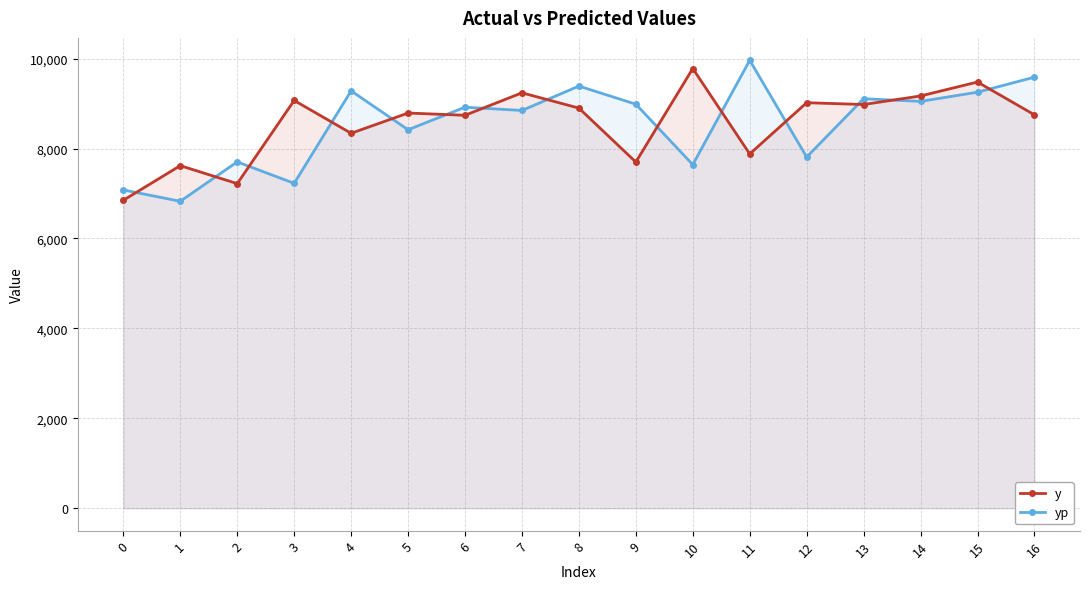

Where does the yp series first go above 8920?

4